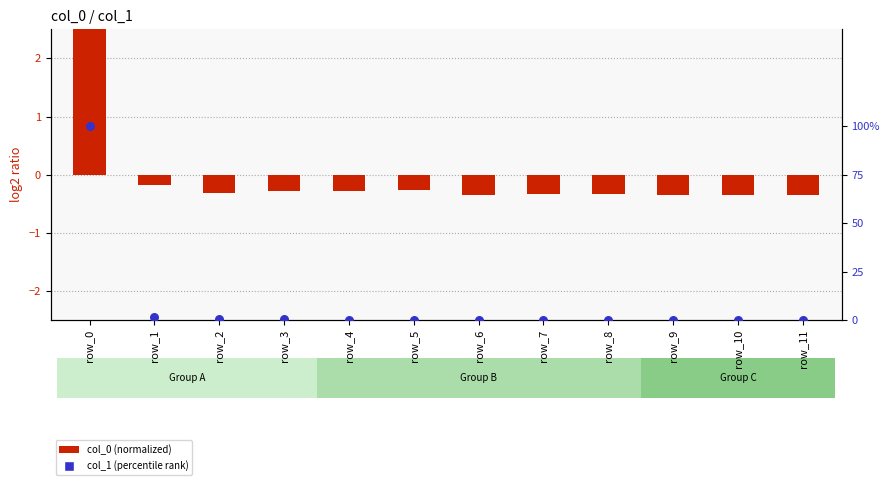

At which category is the sum across all series the highest?

row_0